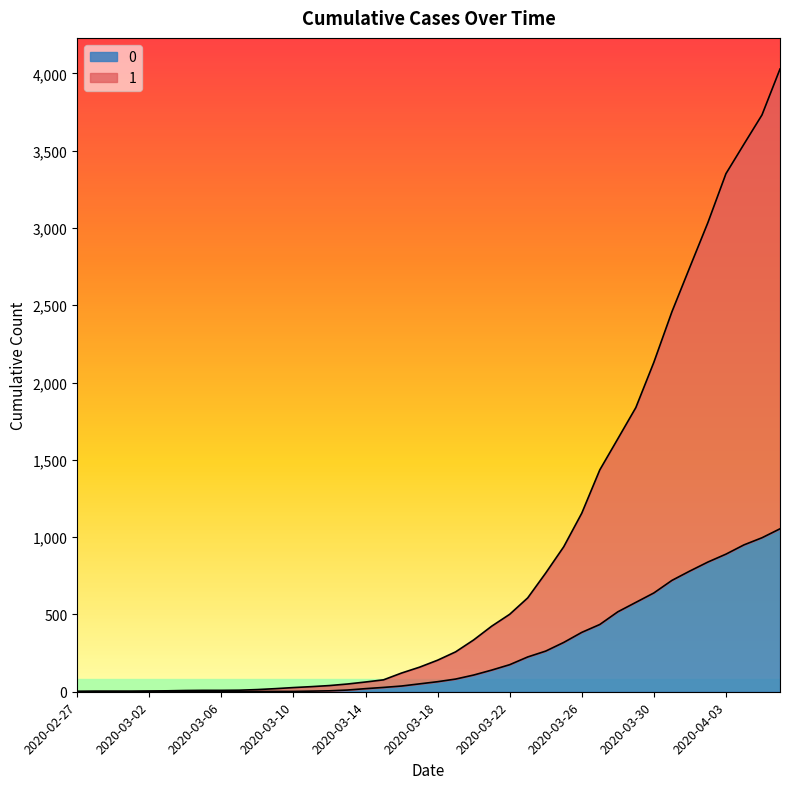

What value does the 0 series have at 2020-03-12?

6